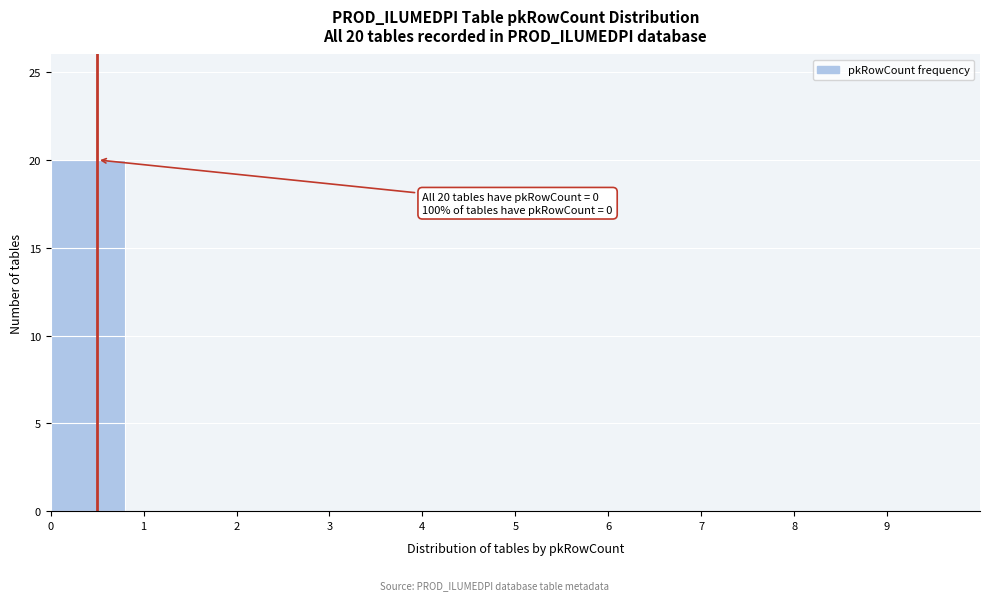

Which range on the x-axis has the tallest bar?

0 to 1